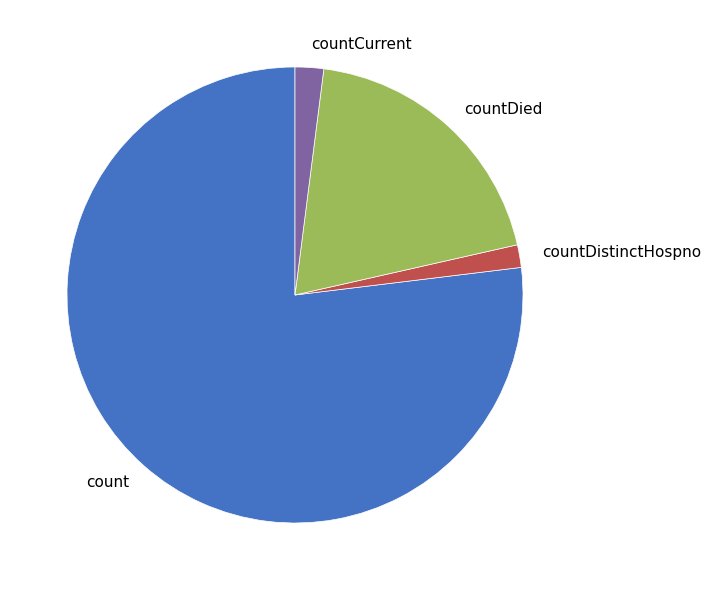

Which slice is the largest?

count